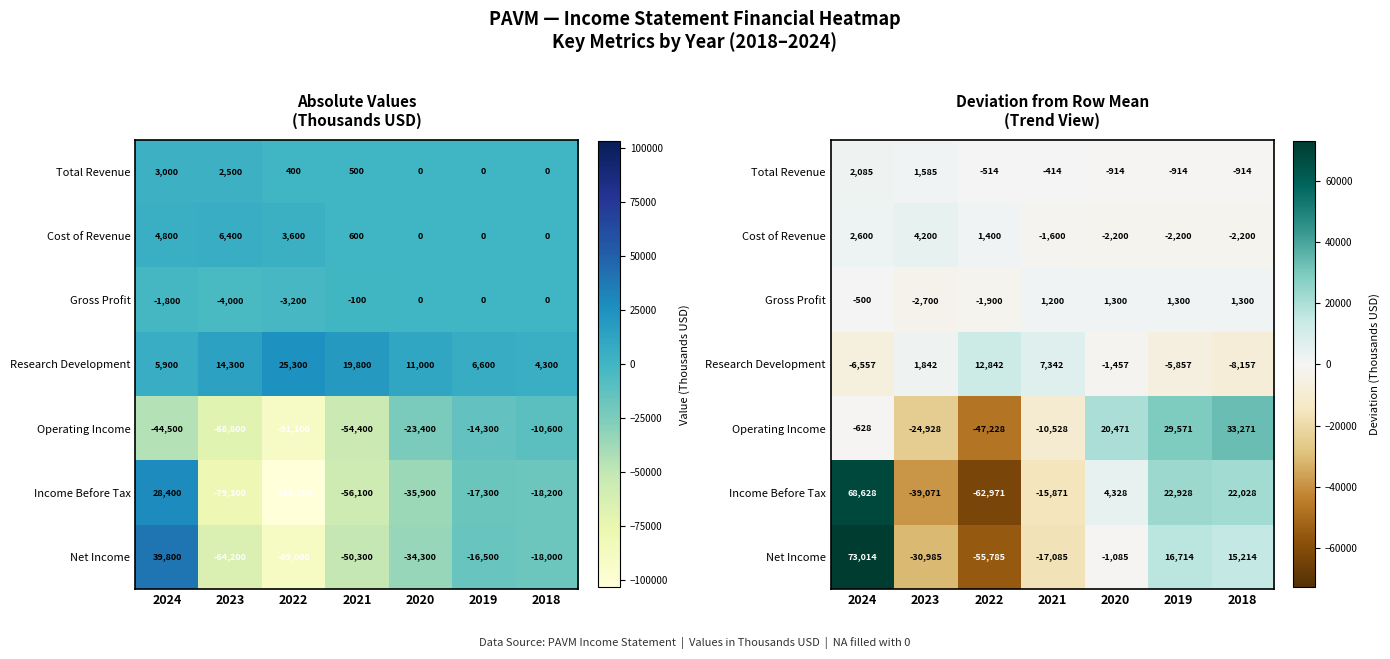

List the series in order of their peak value, lowest first.

Gross Profit, Total Revenue, Cost of Revenue, Research Development, Operating Income, Income Before Tax, Net Income